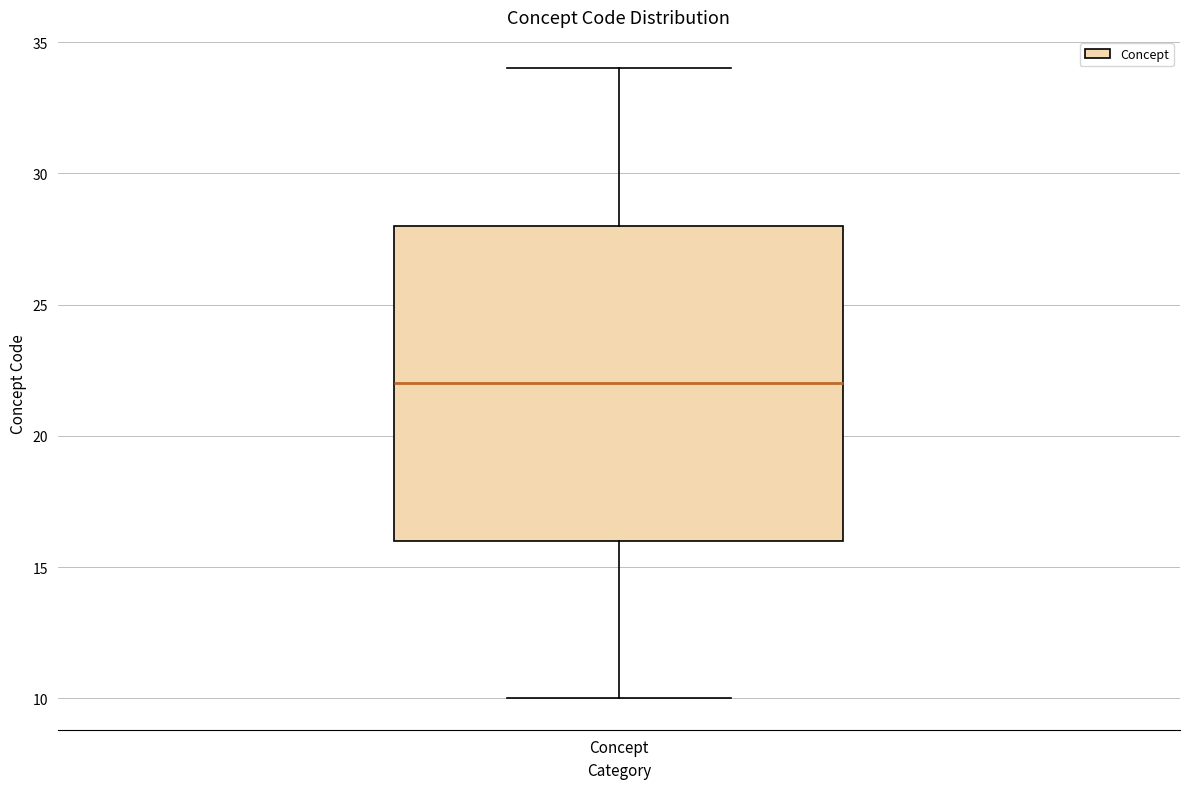

Transcribe this box plot: give where the median line is, the range the box spans, and where the two whiskers end, as read against the y-axis. The values are not printed on the chart, so give them approximately, as read against the axis.

median 22, box 16 to 28, whiskers 10 to 34